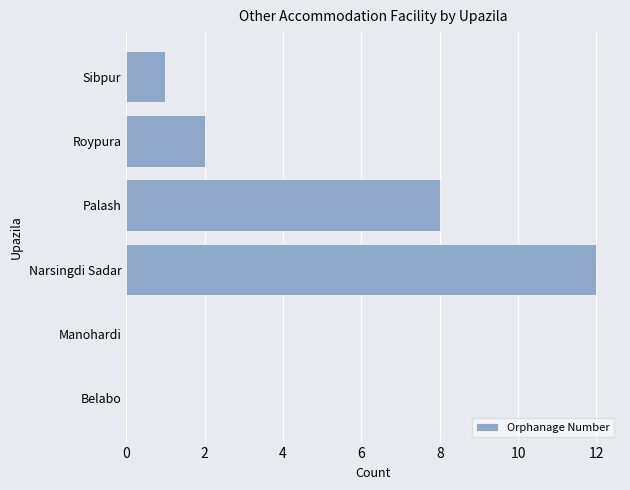

Are the bars grouped side by side (vs. stacked)?

No